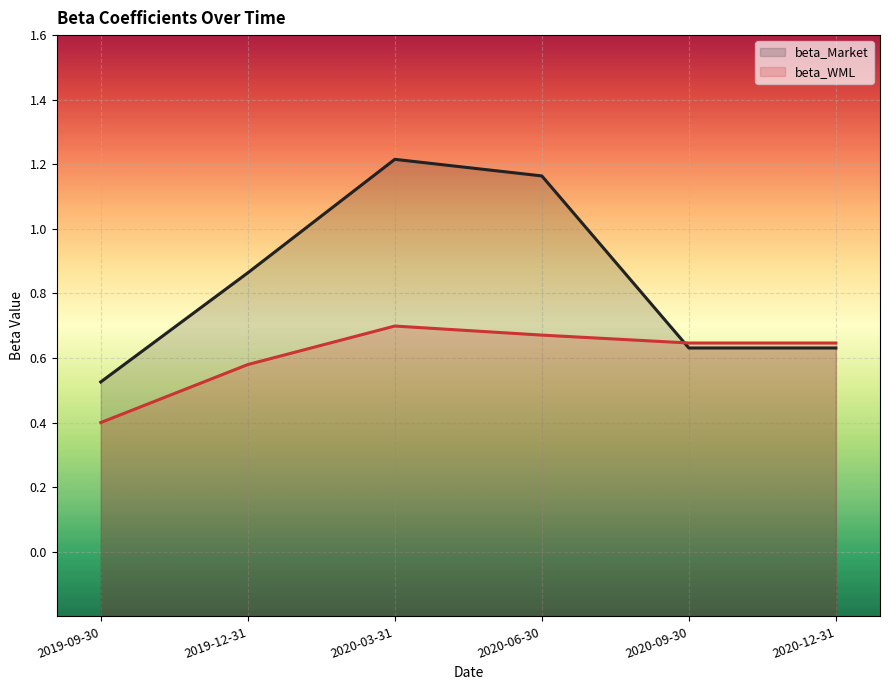

List the series in order of their peak value, highest first.

beta_Market, beta_WML